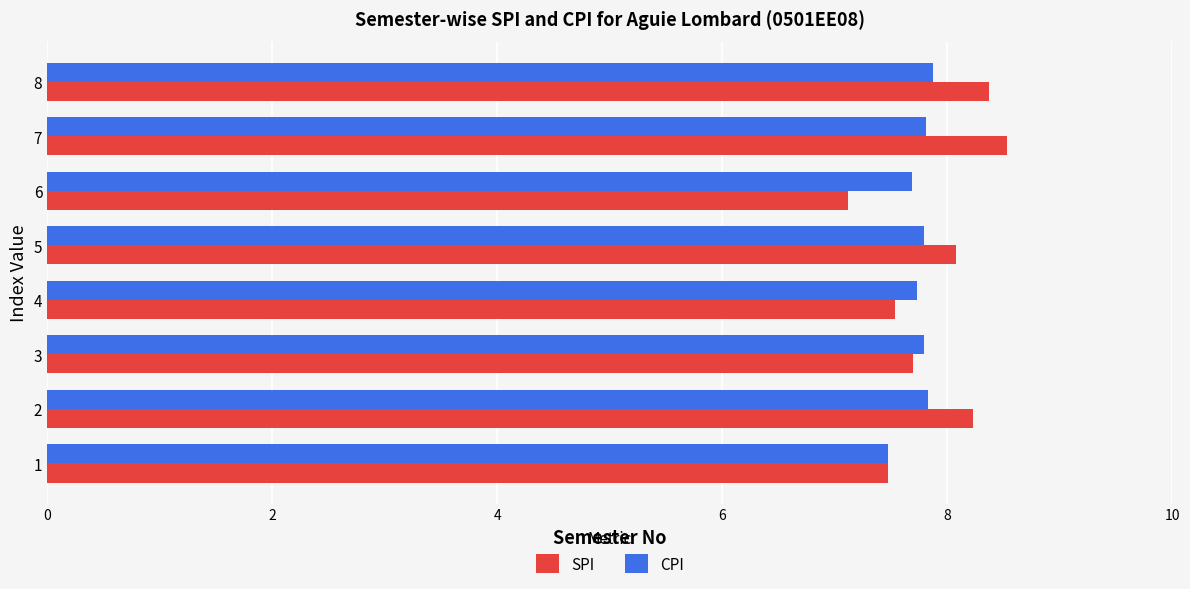

What is the spread (max minus min) of values at 2?

0.4